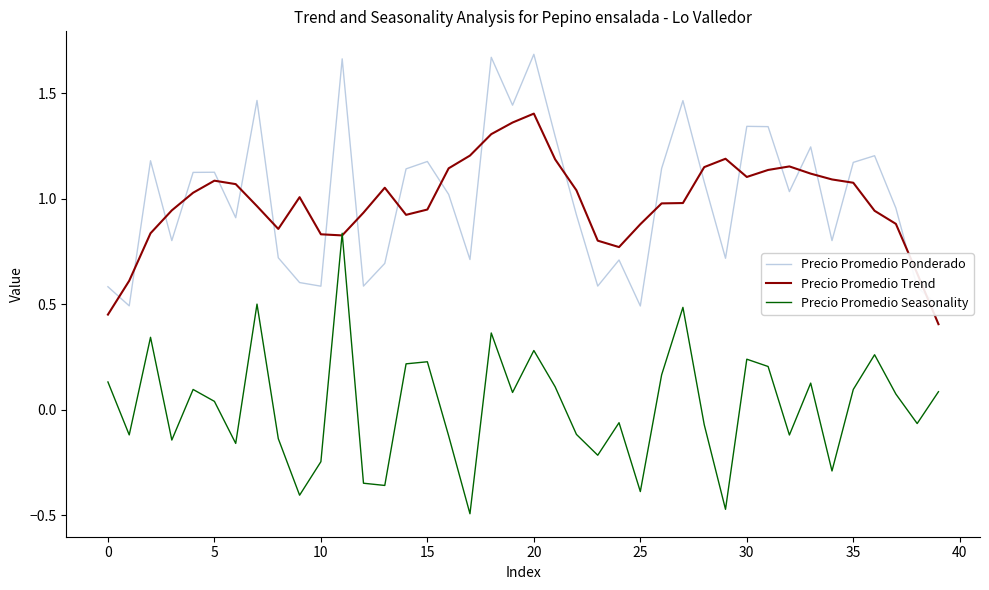

What is the sum of all Precio Promedio Ponderado values?

40.0